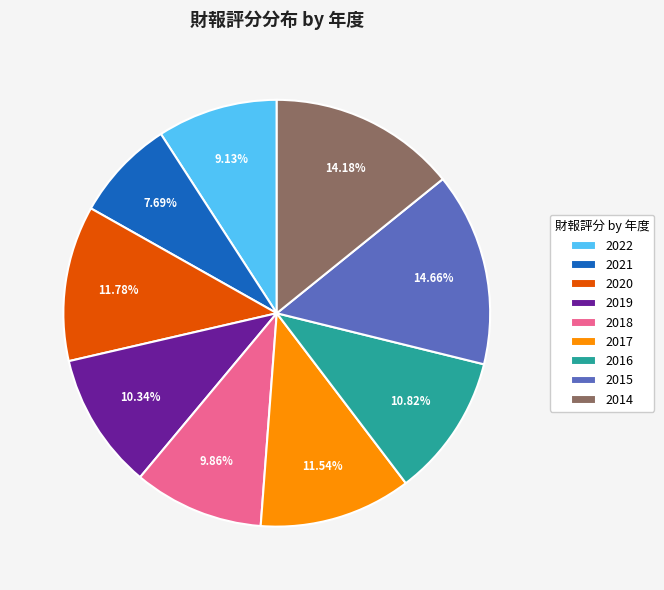

How many segments does this pie chart have?

9